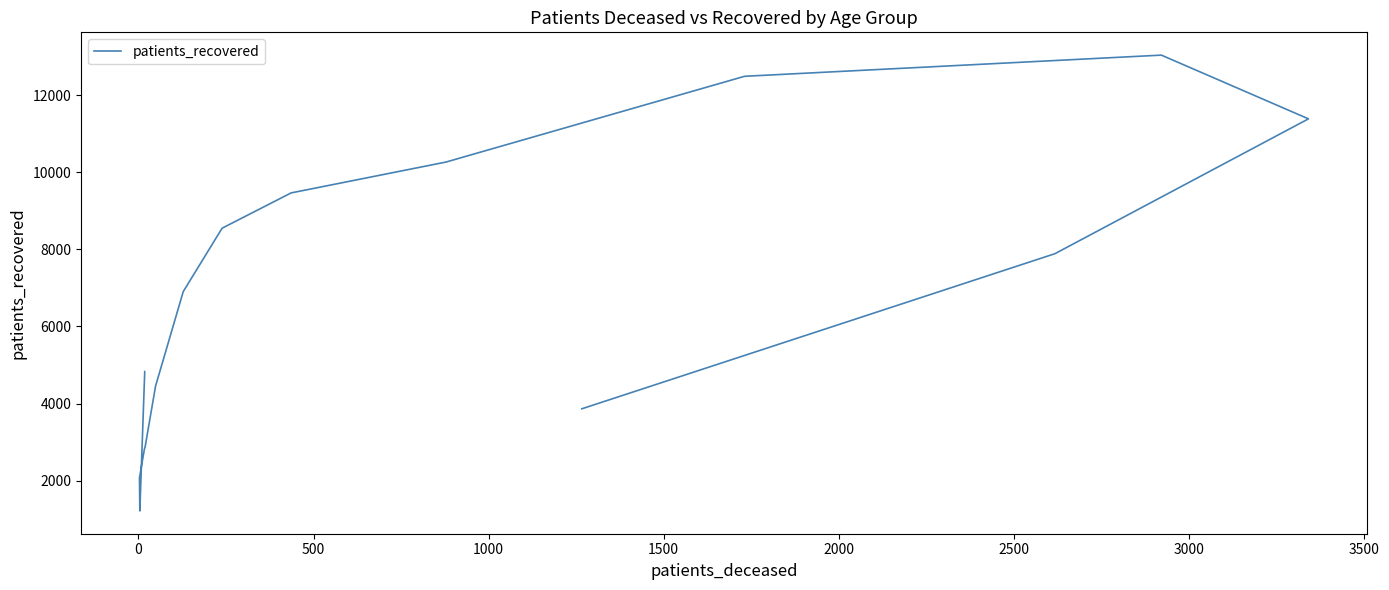

How many data points are less than 6904?

8